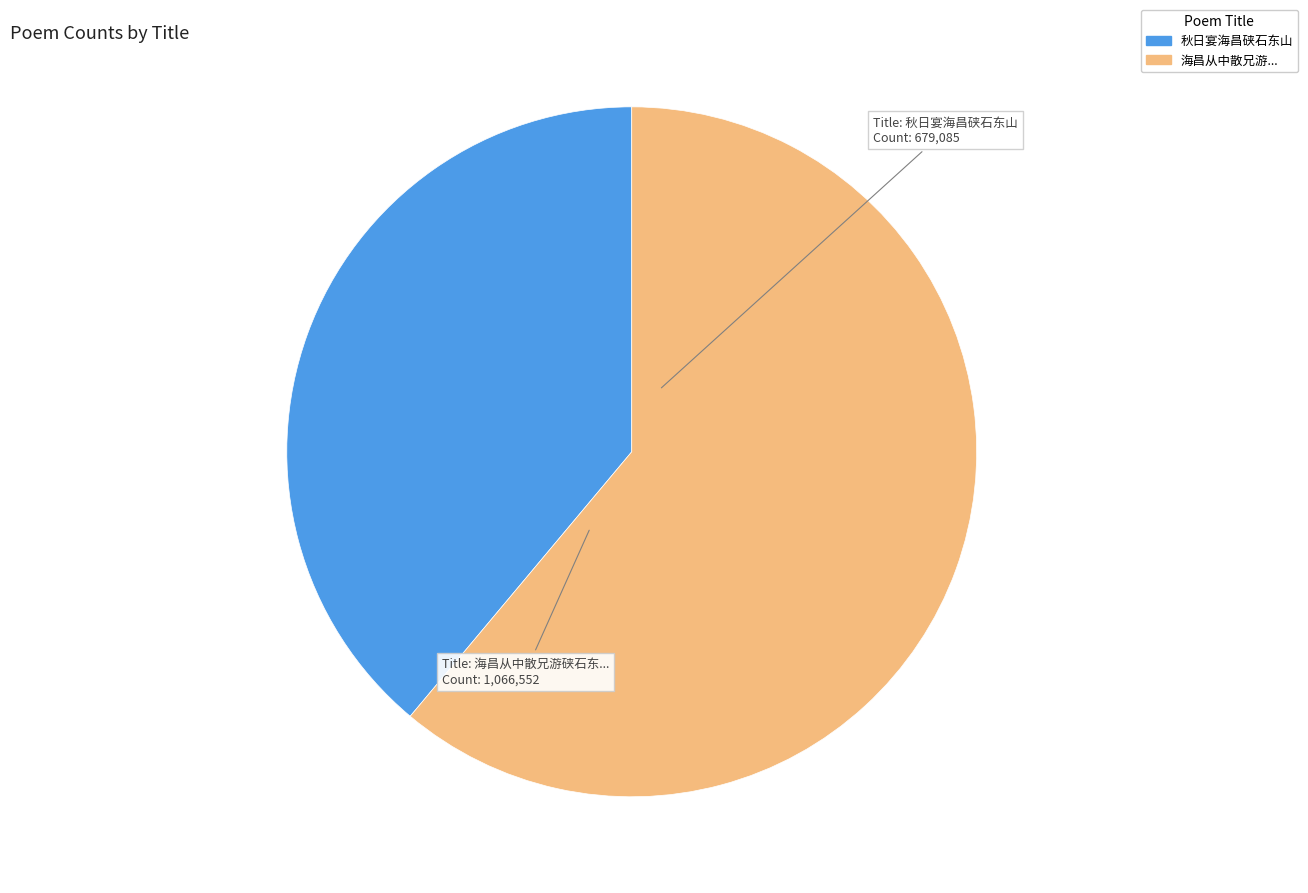

Does any single category account for the majority?

Yes